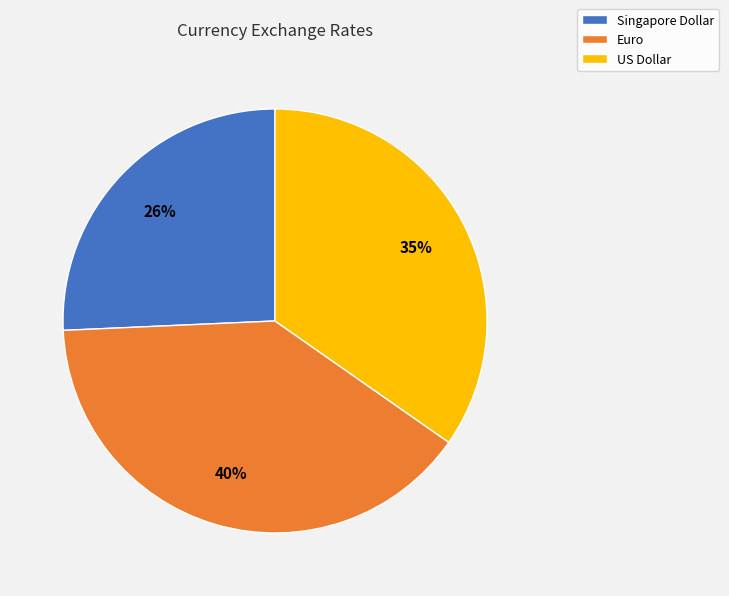

True or false: US Dollar accounts for 22% of the total.

False